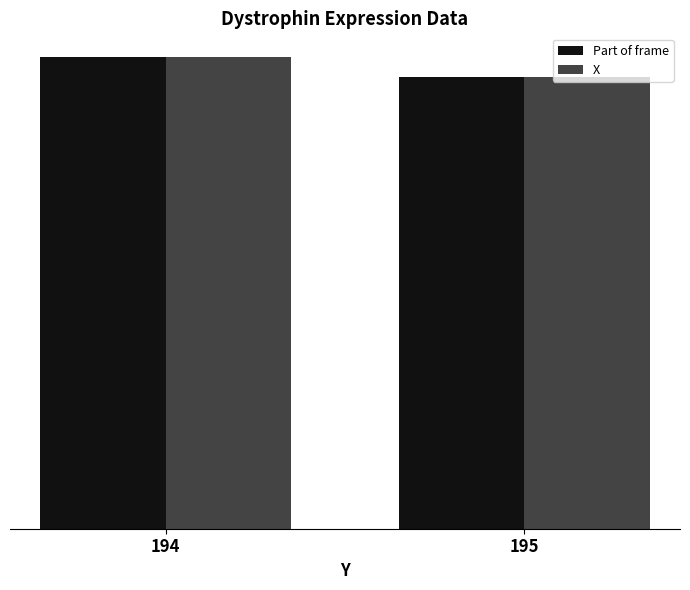

Between 194 and 195, which series saw the biggest shift?

Part of frame